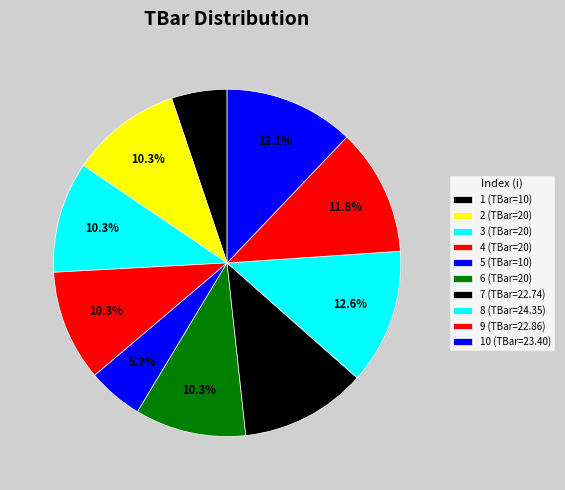

How many slices are in this pie chart?

10